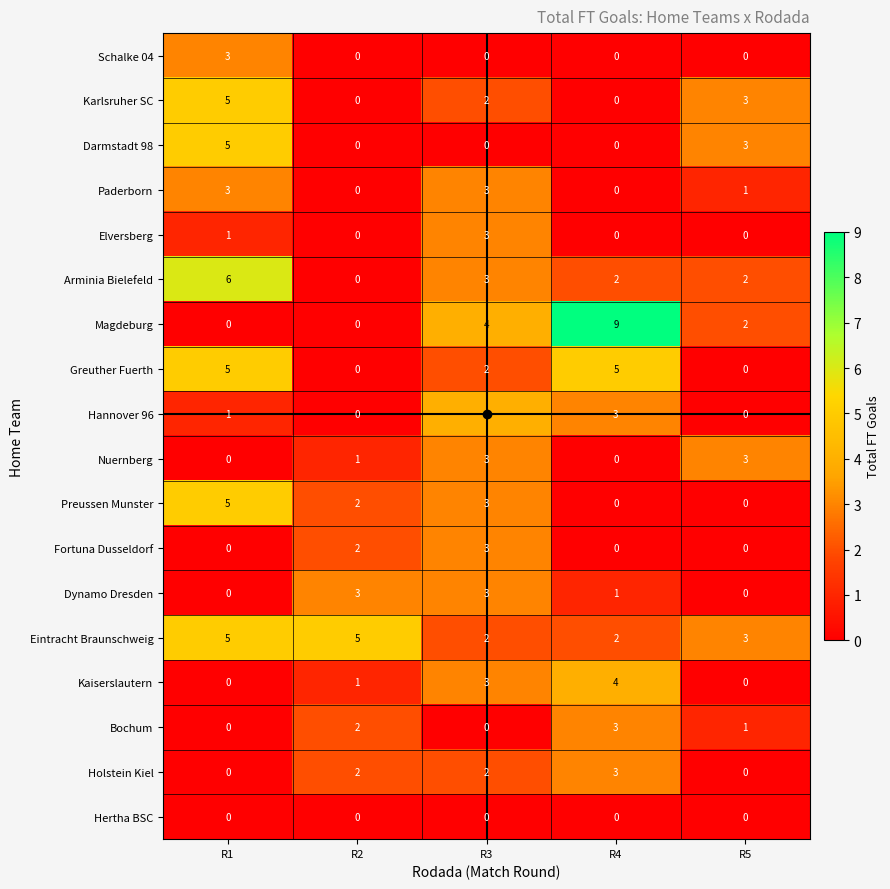

How many data points does each series have?

5